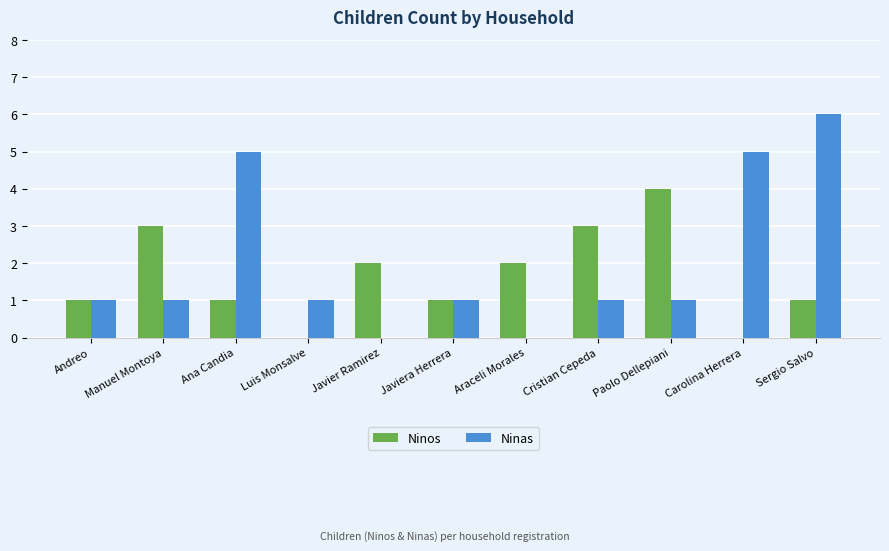

Is it true that Ninos equals 0 at Luis Monsalve?

True